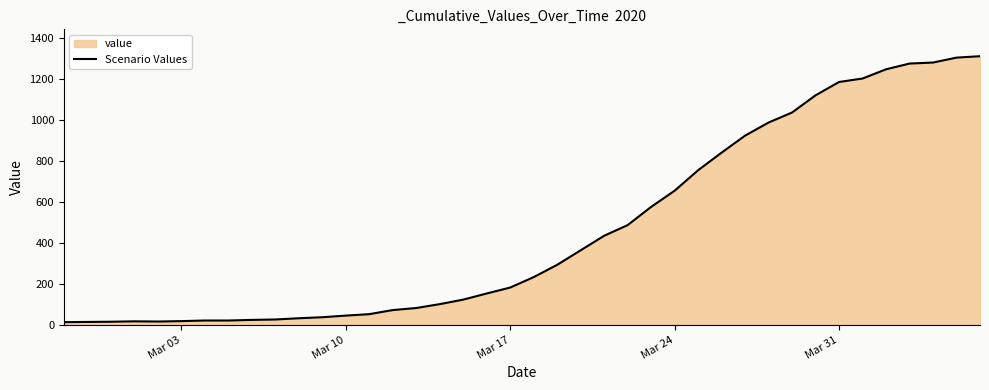

What is the difference between the maximum and minimum values?

1299